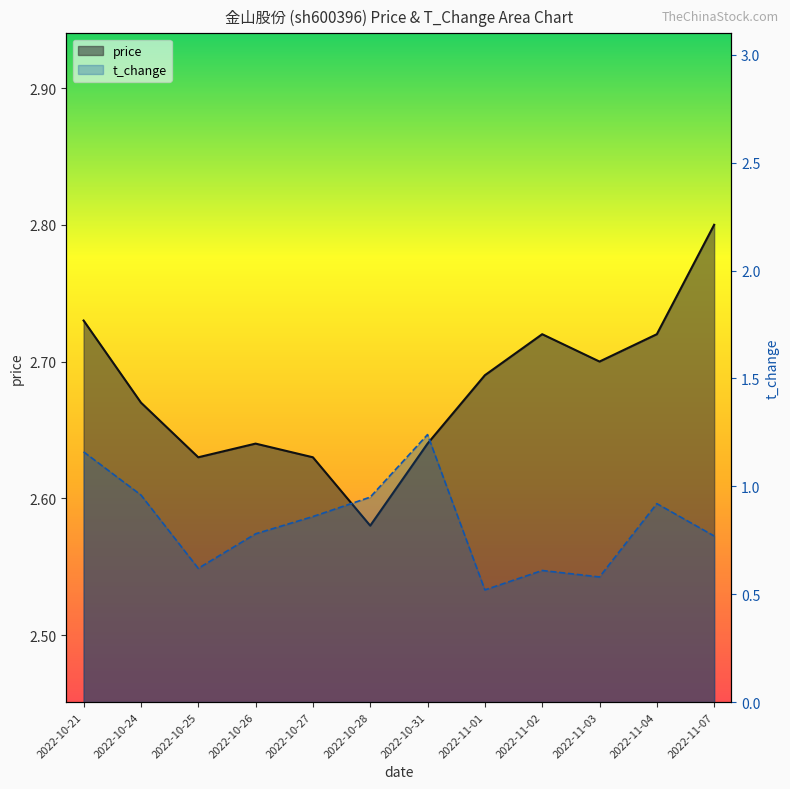

List the labels in order of t_change value, smallest first.

2022-11-01, 2022-11-03, 2022-11-02, 2022-10-25, 2022-11-07, 2022-10-26, 2022-10-27, 2022-11-04, 2022-10-28, 2022-10-24, 2022-10-21, 2022-10-31